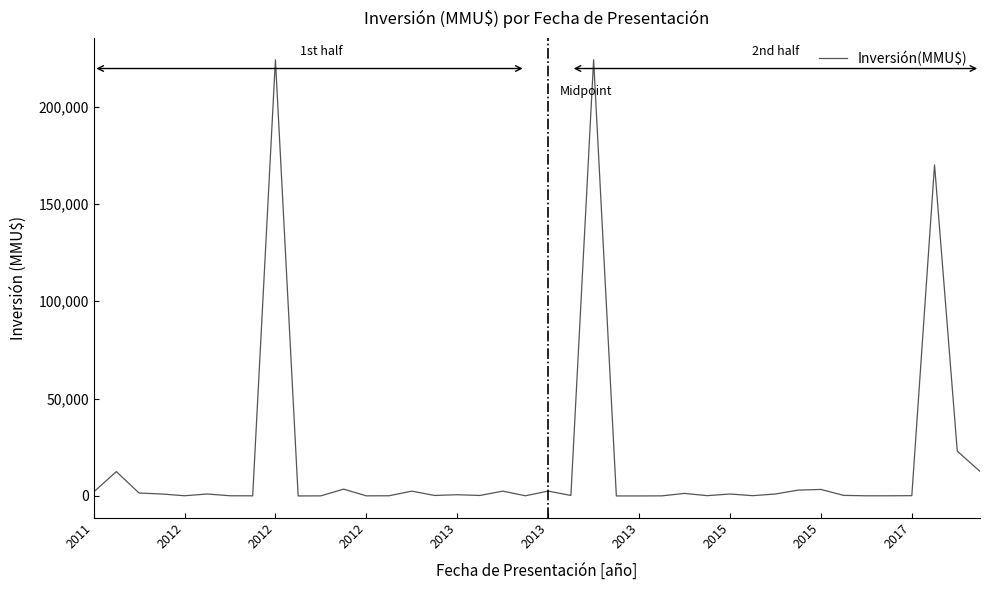

What is the maximum value shown in the chart?

224000